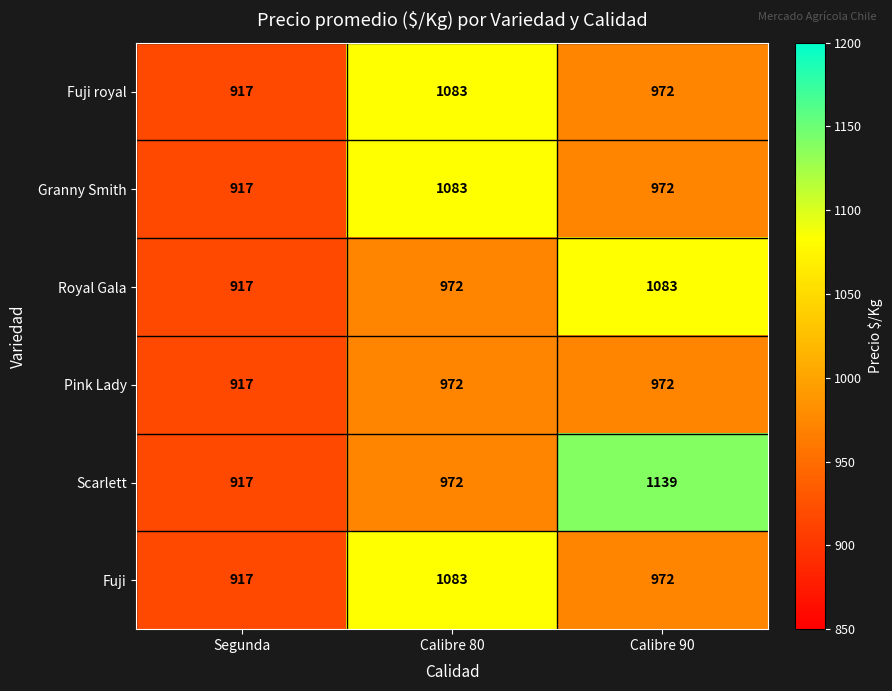

Where does the Fuji royal series first go above 972?

Calibre 80